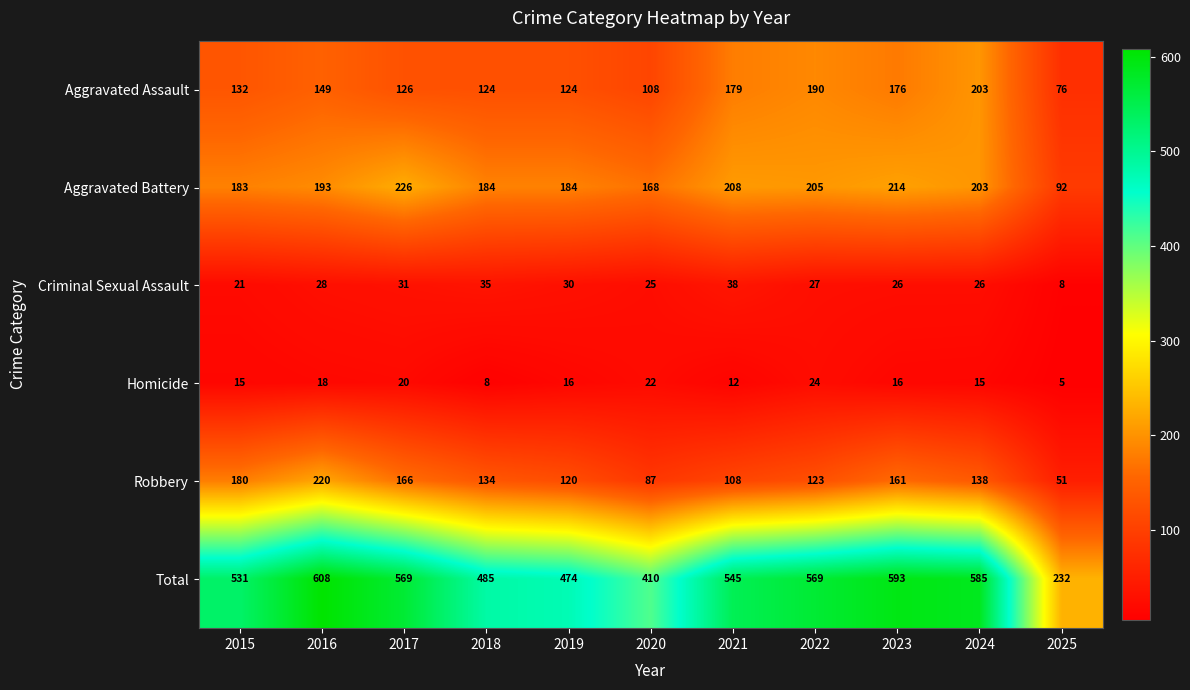

At how many categories does at least one series exceed 558?

5